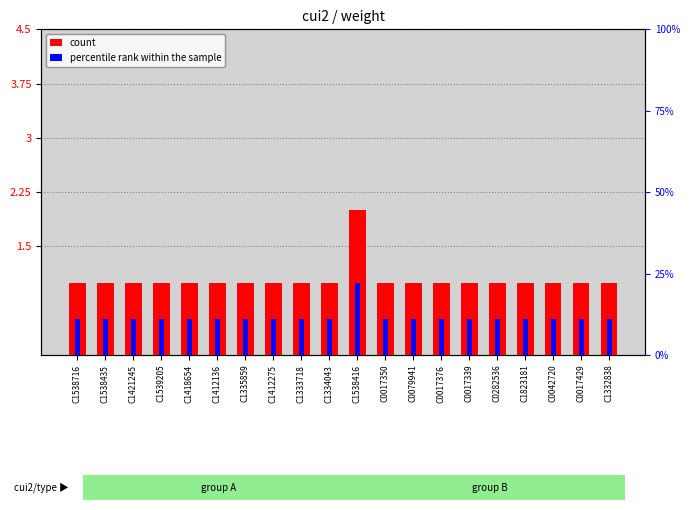

At which label is count closest to 1?

C1538716